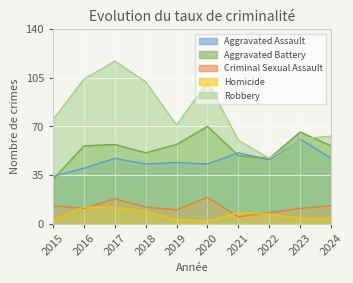

Reading right to left, what are all the values shown in this chart?

Aggravated Assault: 2024=47	2023=61	2022=46	2021=51	2020=43	2019=44	2018=43	2017=47	2016=40	2015=34
Aggravated Battery: 2024=56	2023=66	2022=47	2021=49	2020=70	2019=57	2018=51	2017=57	2016=56	2015=32
Criminal Sexual Assault: 2024=13	2023=11	2022=8	2021=5	2020=19	2019=10	2018=12	2017=18	2016=11	2015=13
Homicide: 2024=4	2023=4	2022=7	2021=8	2020=2	2019=3	2018=9	2017=12	2016=12	2015=3
Robbery: 2024=63	2023=61	2022=47	2021=60	2020=102	2019=71	2018=102	2017=117	2016=104	2015=75